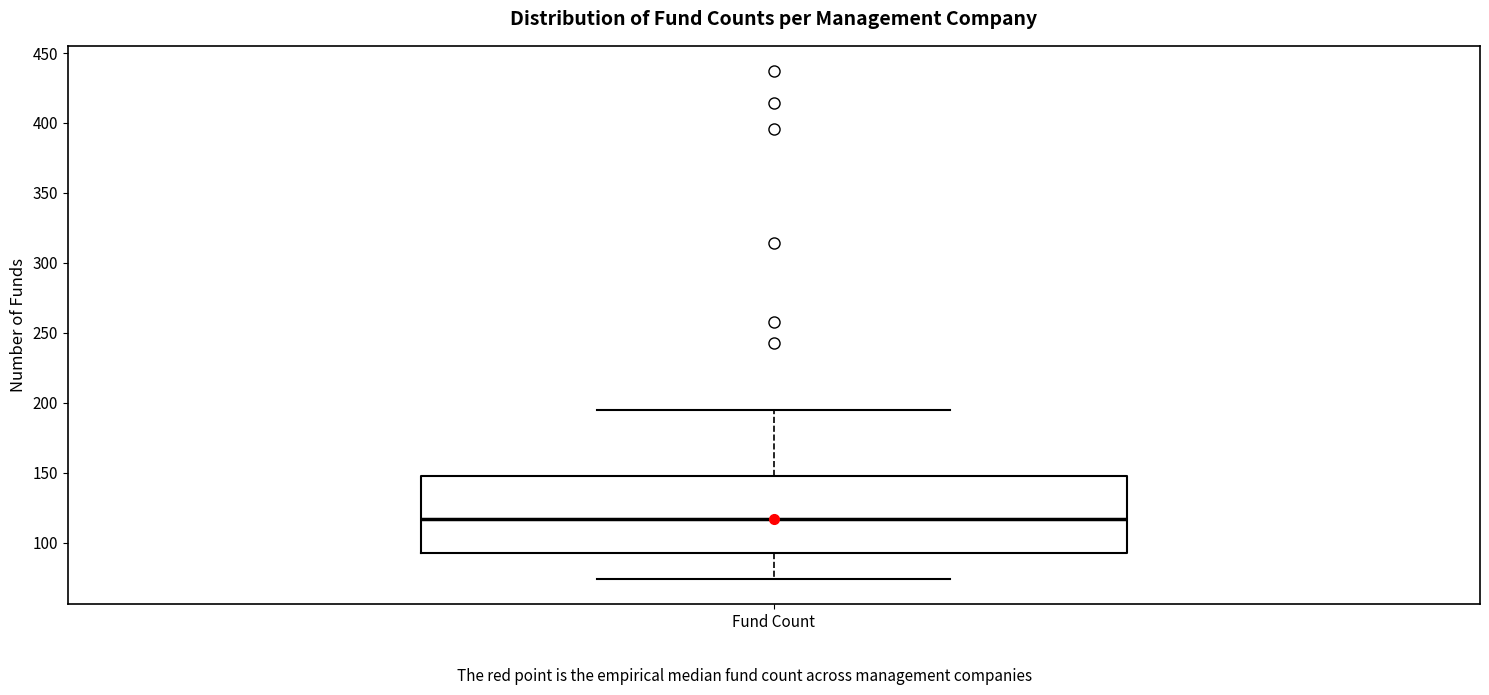

Read this box plot against the y-axis: the position of the median line, the range covered by the box, and the ends of both whiskers. The values are not printed on the chart, so give them approximately, as read against the axis.

median 115, box 90 to 145, whiskers 75 to 195